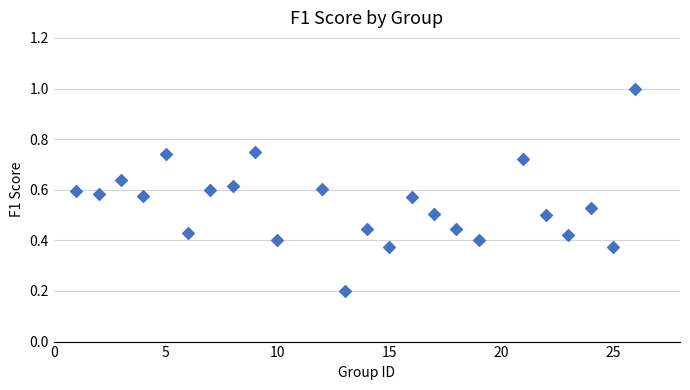

What is the range of Y values (max minus min)?

0.8